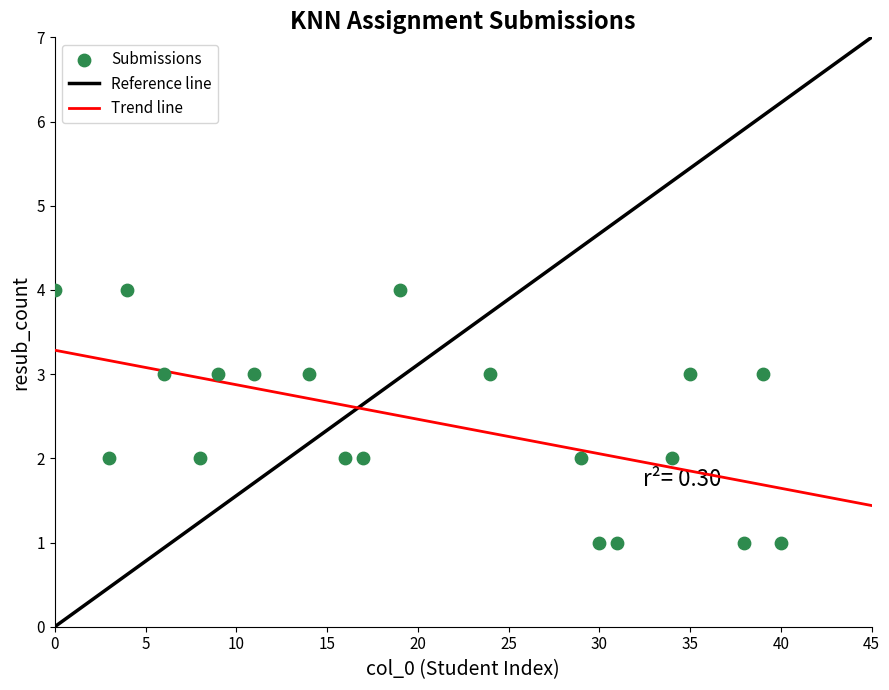

What is the range of Y values (max minus min)?

3